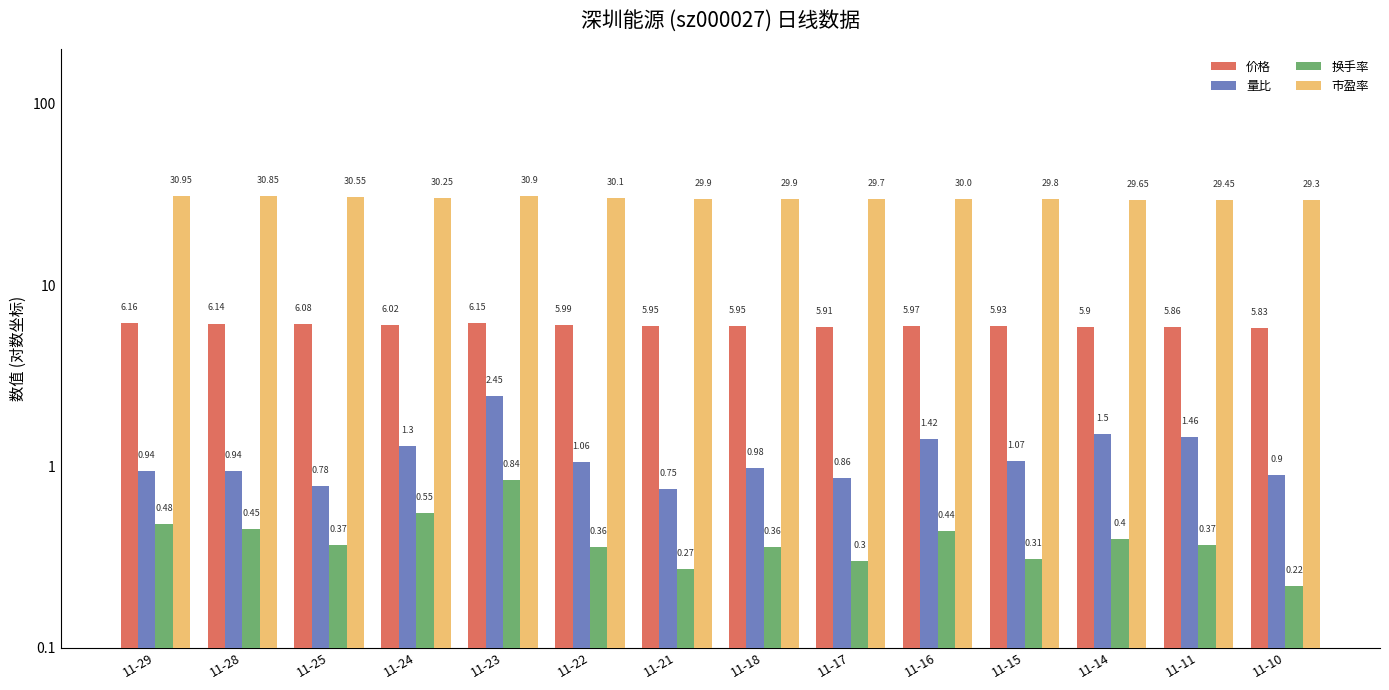

What are all the series names shown in the legend?

价格, 量比, 换手率, 市盈率